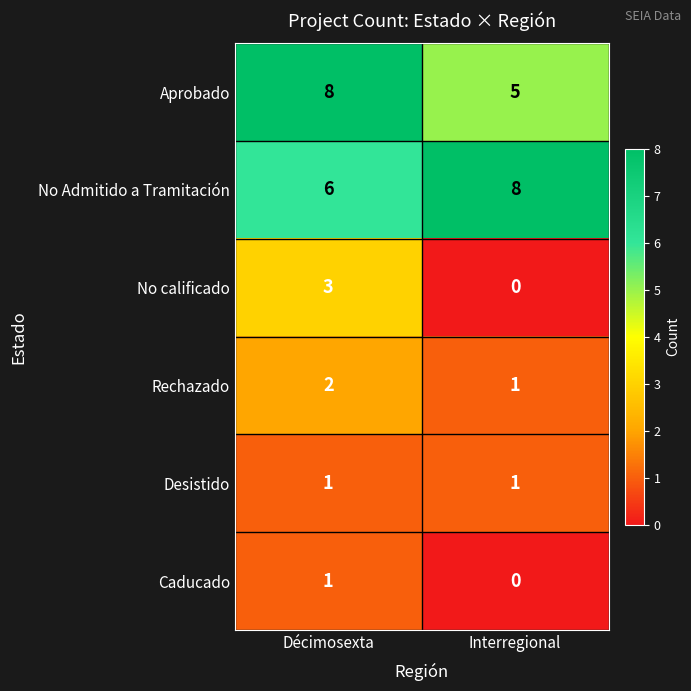

Reading left to right, list all the values displayed in this chart.

Aprobado: 8	5
No Admitido a Tramitación: 6	8
No calificado: 3	0
Rechazado: 2	1
Desistido: 1	1
Caducado: 1	0